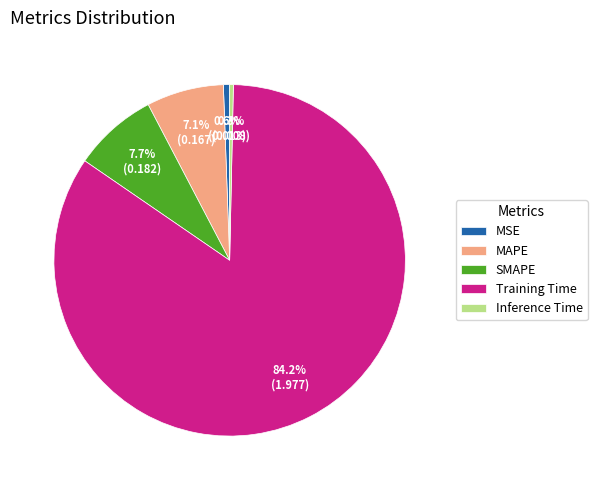

Does any single category account for the majority?

Yes